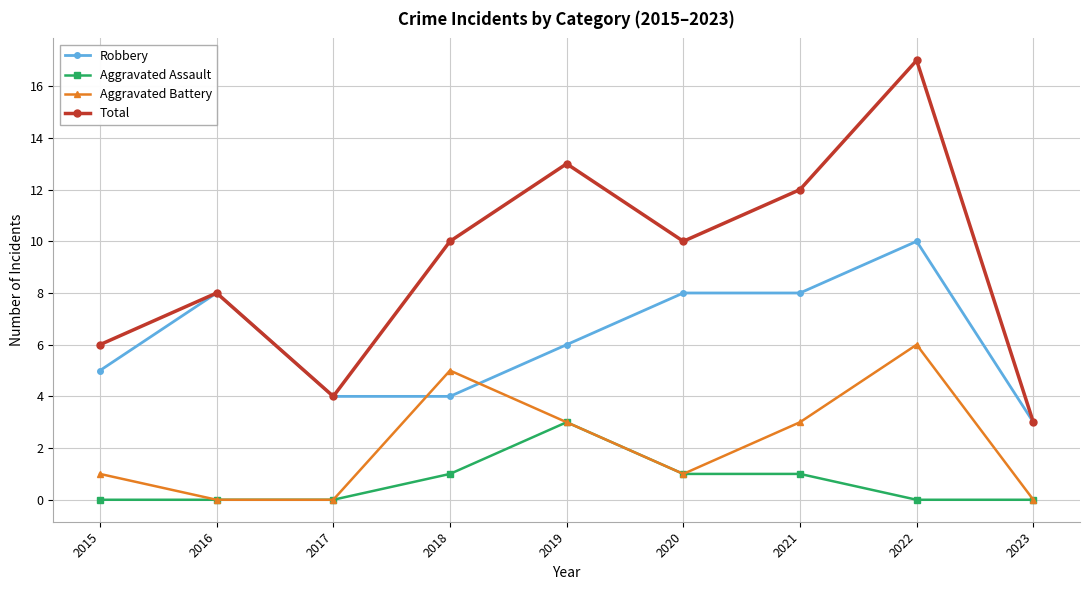

Reading left to right, what are all the values shown in this chart?

Robbery: 5	8	4	4	6	8	8	10	3
Aggravated Assault: 0	0	0	1	3	1	1	0	0
Aggravated Battery: 1	0	0	5	3	1	3	6	0
Total: 6	8	4	10	13	10	12	17	3